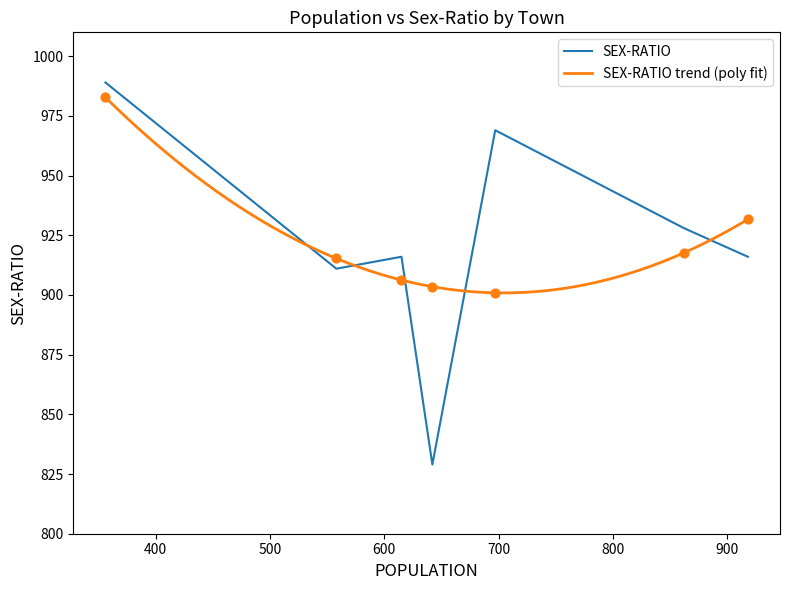

What is the ratio of the value at 697 to the value at 558?

1.1